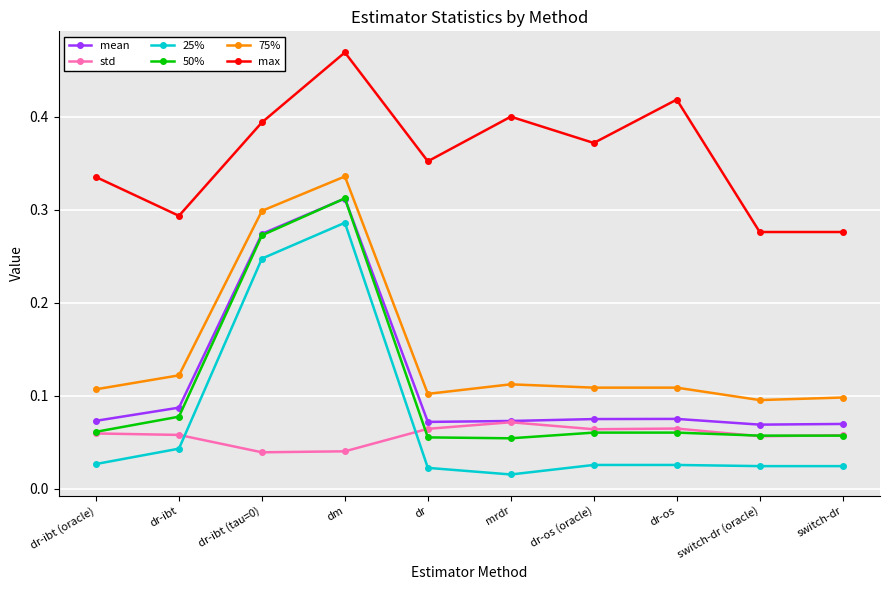

Is it true that 25% equals 0.4 at dm?

False